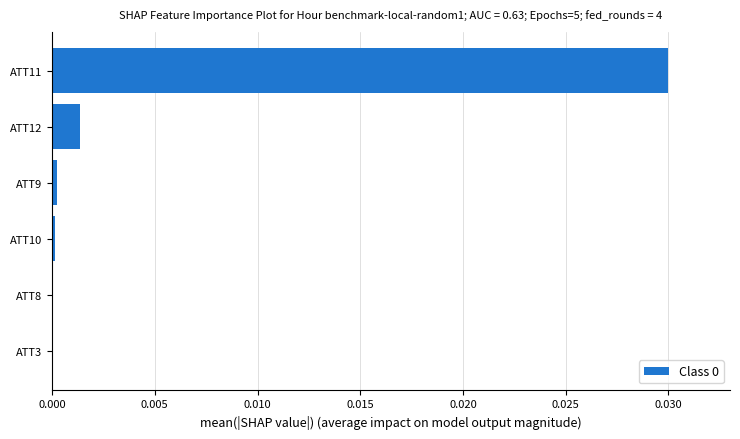

Does the chart contain stacked bars?

No